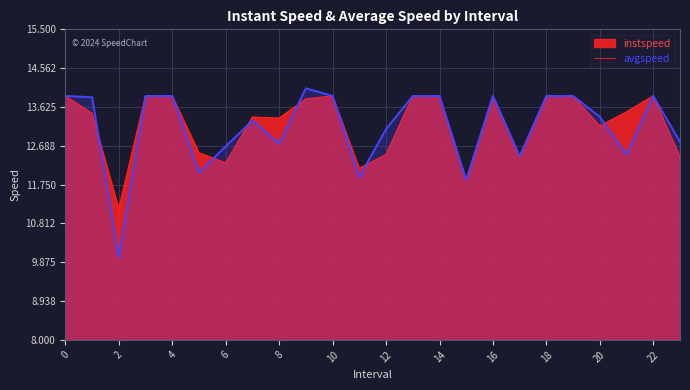

Is it true that the value at 20 is 13.4?

True